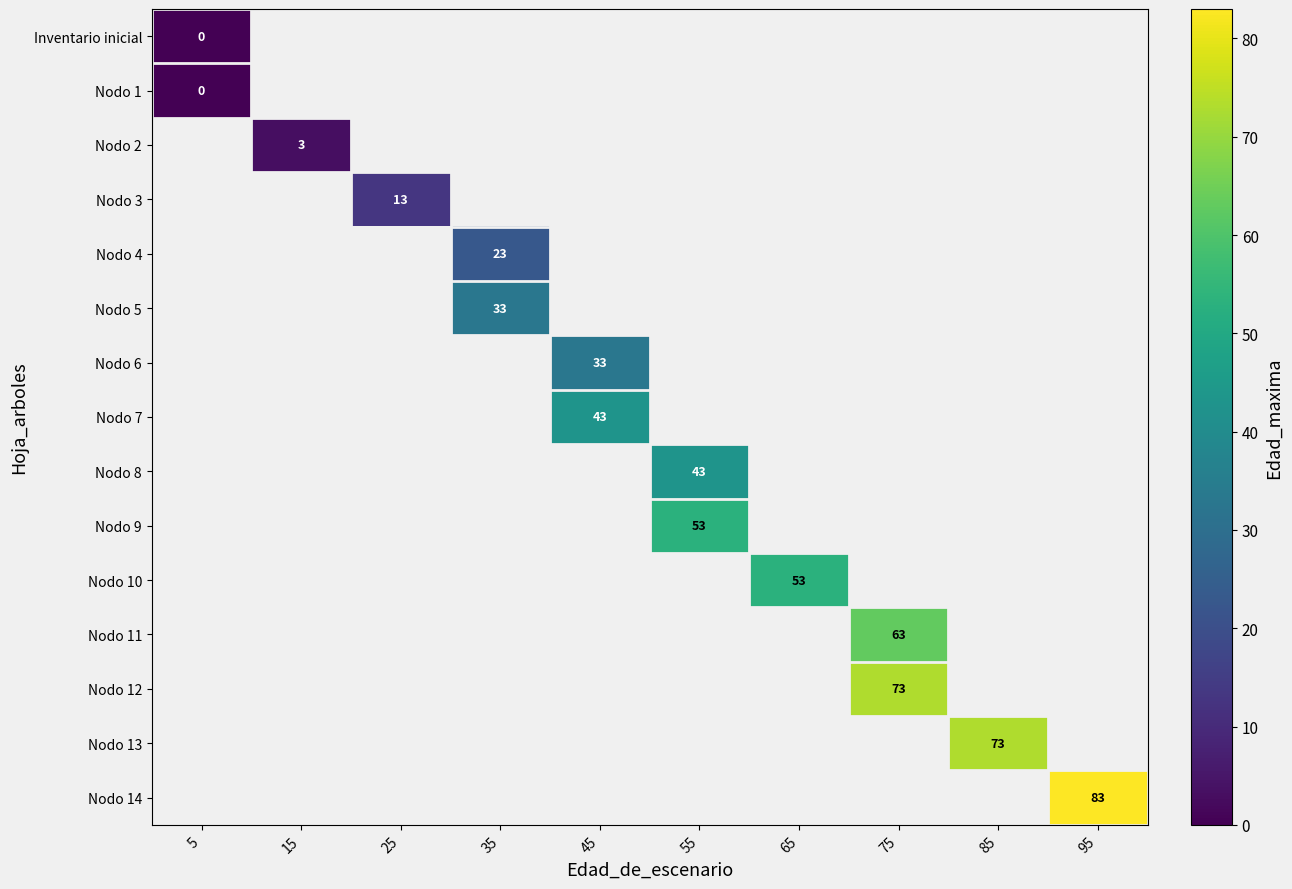

Is it true that Nodo 10 equals 53 at 65?

True